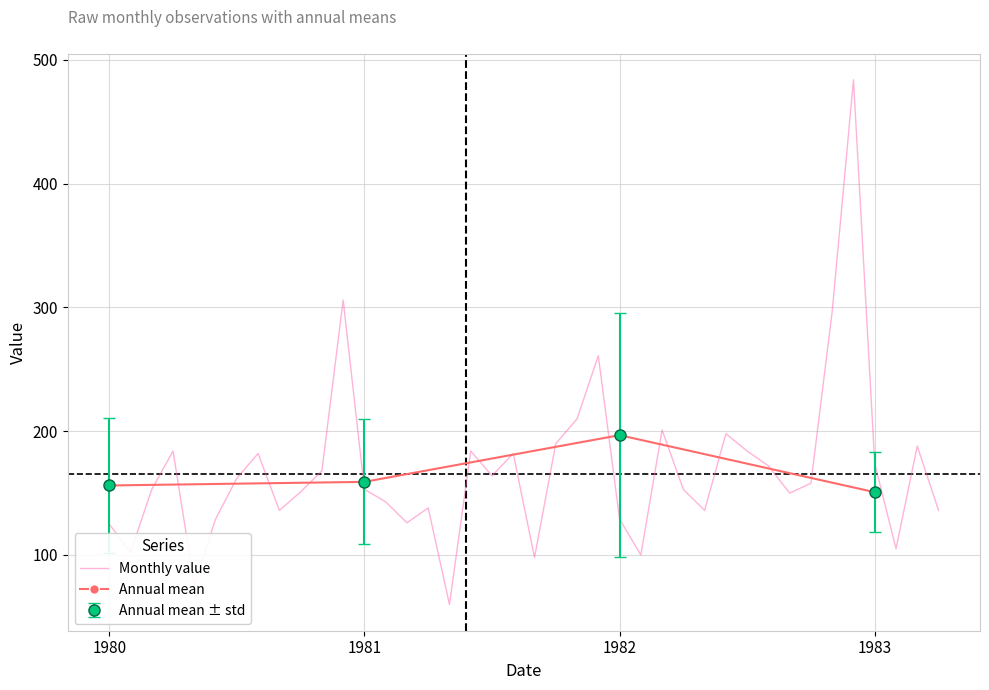

What is the difference between the second highest and second lowest values?

230